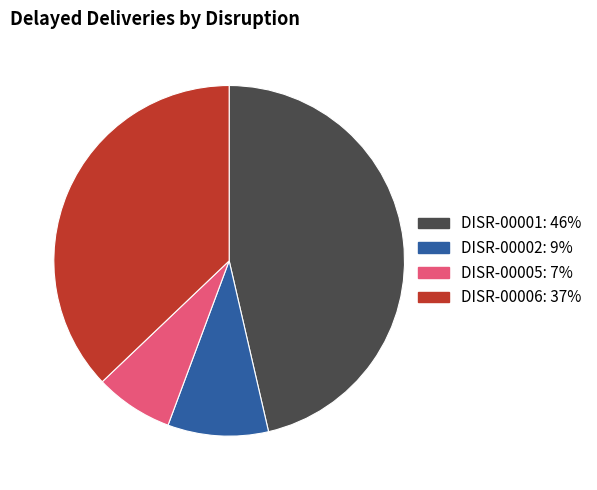

Rank the categories by value from highest to lowest.

DISR-00001, DISR-00006, DISR-00002, DISR-00005